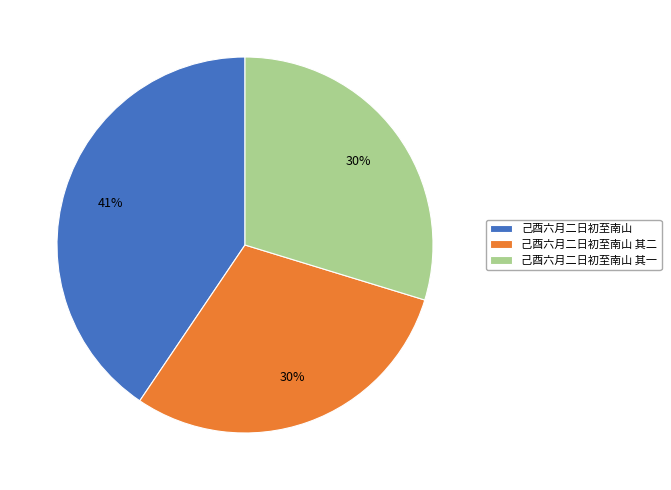

What is the ratio of the value at 己酉六月二日初至南山 其二 to the value at 己酉六月二日初至南山 其一?

1.0